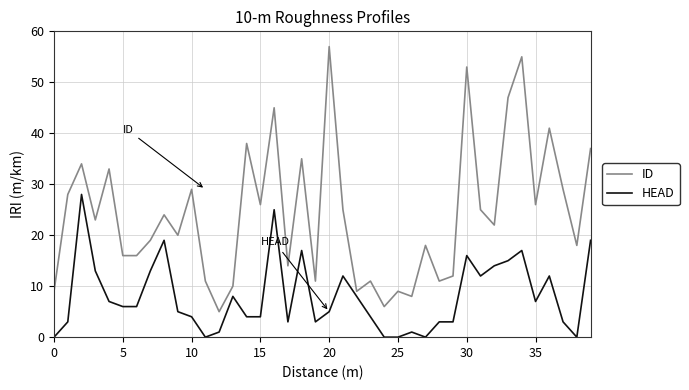

Which series has the widest spread of values?

ID